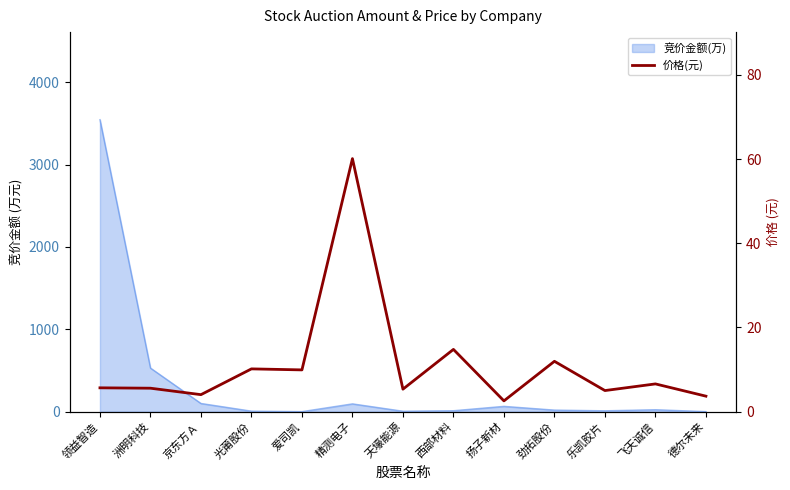

What is the maximum value shown in the chart?

60.1